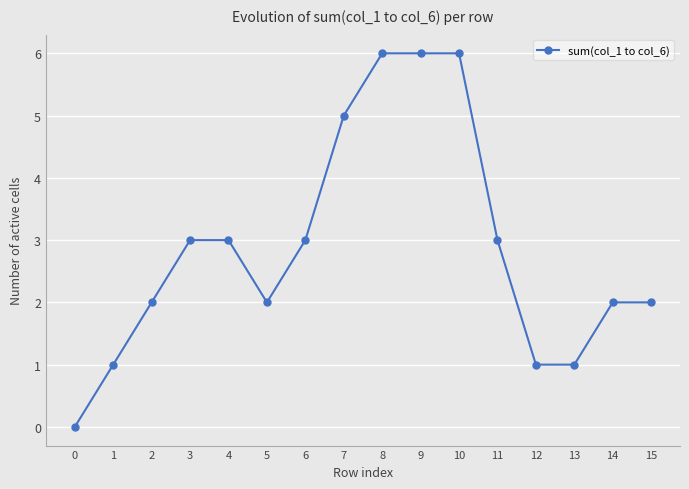

What value does the data have at 8?

6